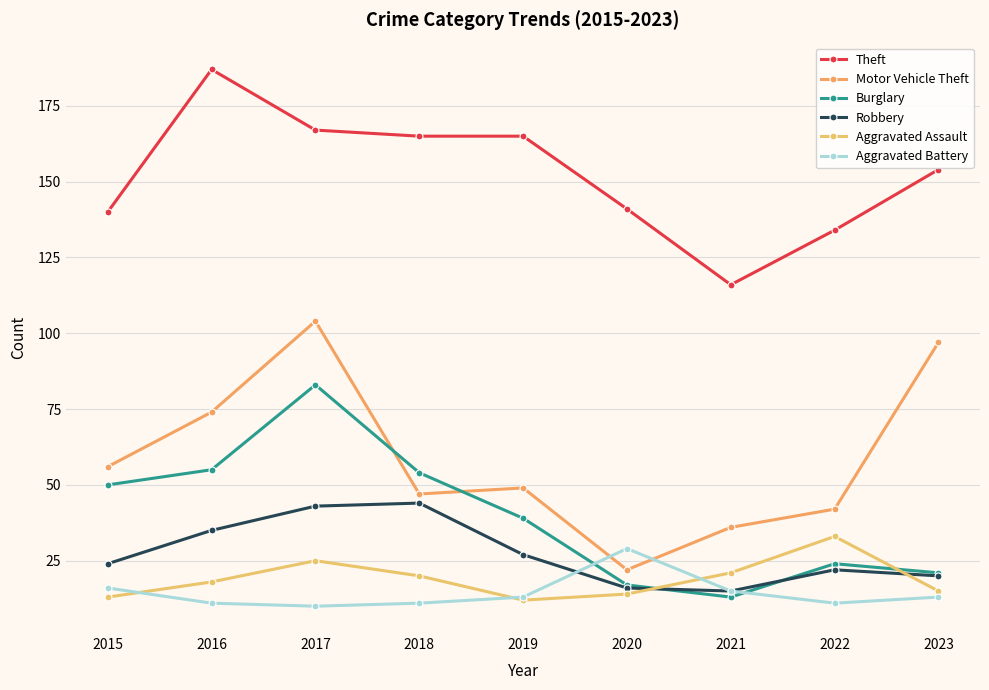

At 2017, list the series in order from largest to smallest.

Theft, Motor Vehicle Theft, Burglary, Robbery, Aggravated Assault, Aggravated Battery